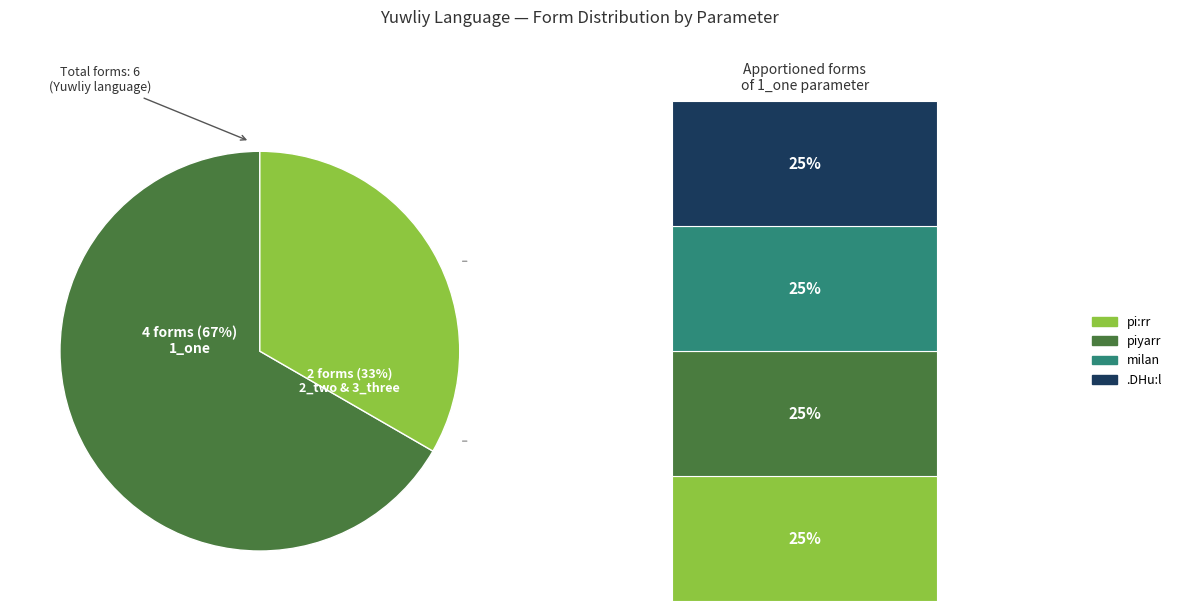

What portion of the pie excludes 1_one?

33.3%